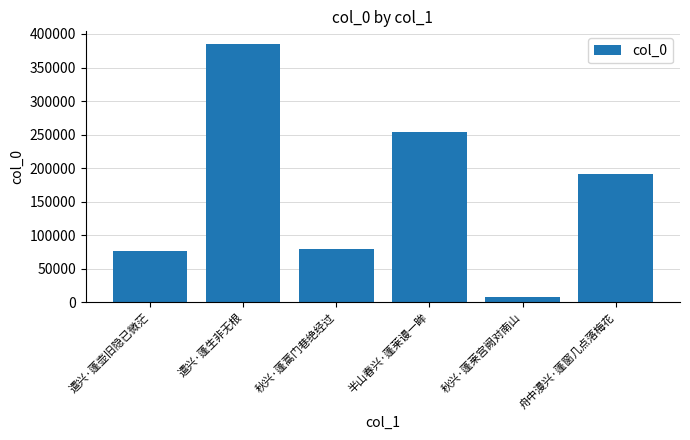

What is the difference between the maximum and minimum values?

376112